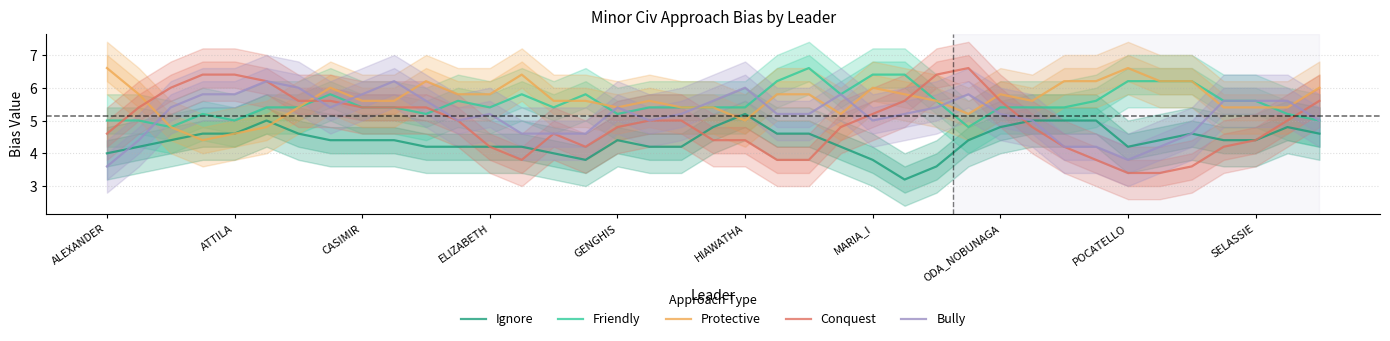

What is the average value of the Protective series?

5.6